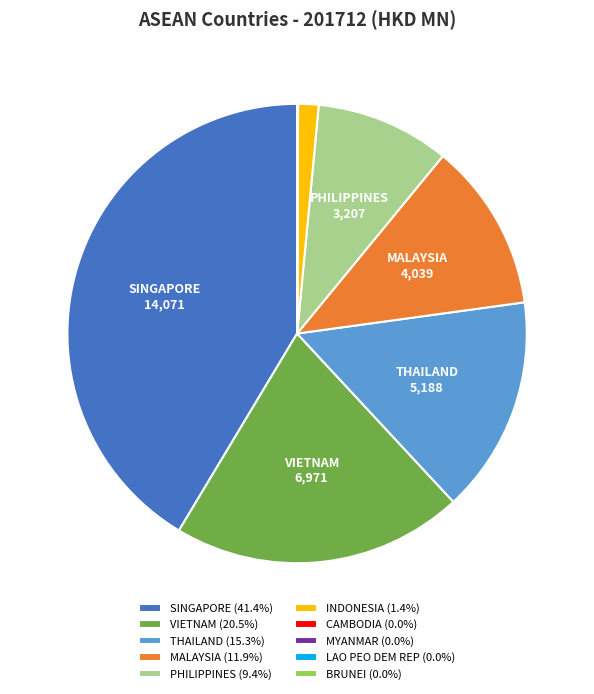

Combined, do THAILAND (15.3%) and VIETNAM (20.5%) account for over 50%?

No